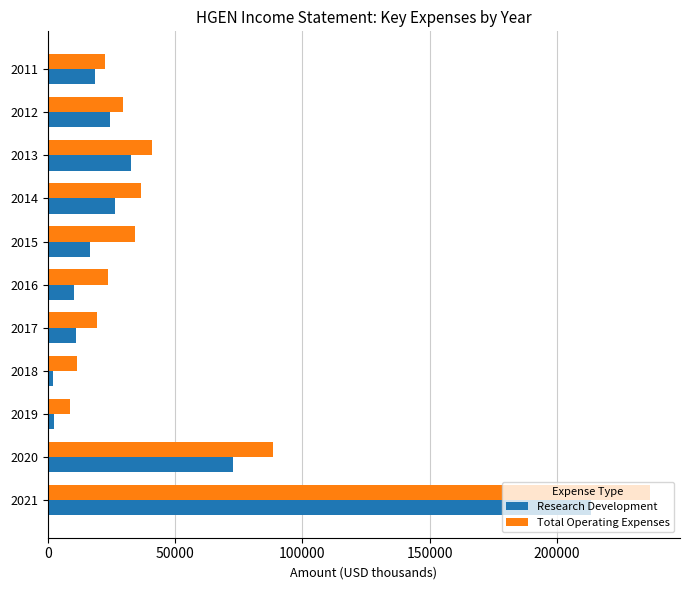

What are all the series names shown in the legend?

Research Development, Total Operating Expenses